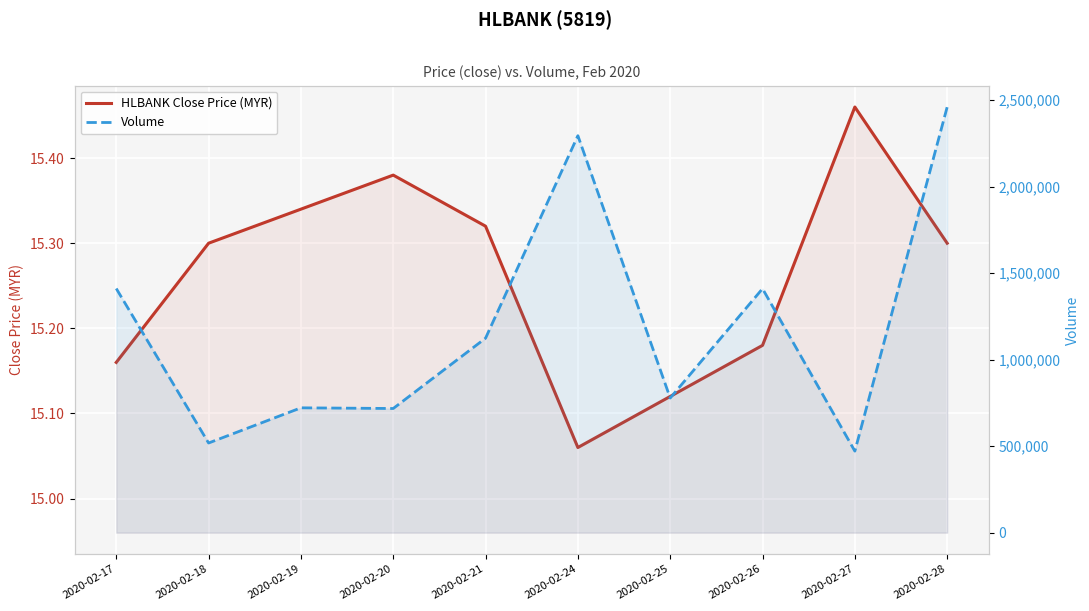

True or false: Volume and HLBANK Close Price (MYR) intersect in this chart.

False